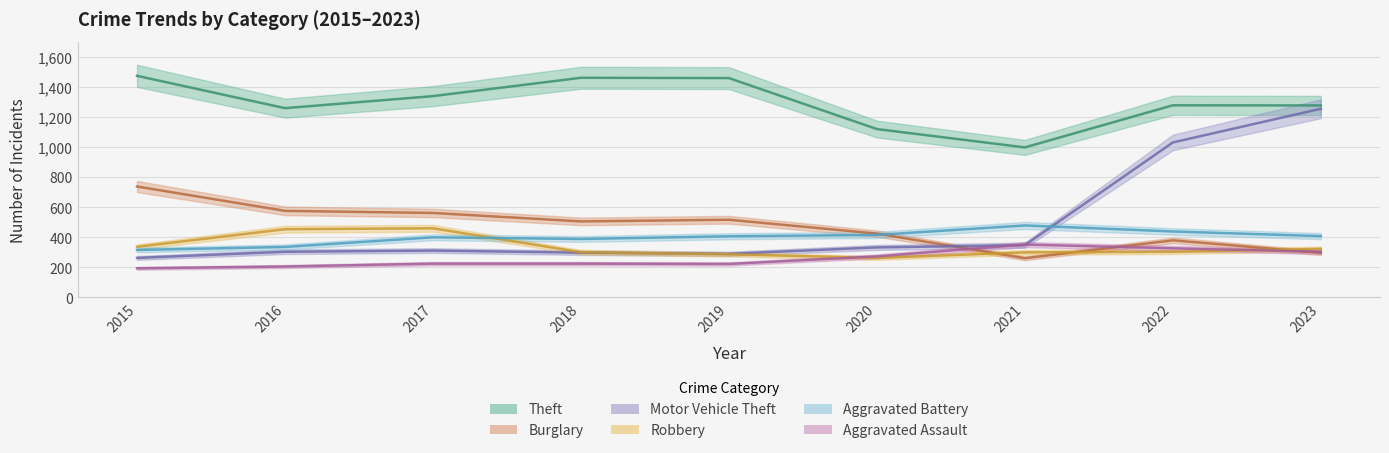

Rank the series by their maximum value, from highest to lowest.

Theft, Motor Vehicle Theft, Burglary, Aggravated Battery, Robbery, Aggravated Assault